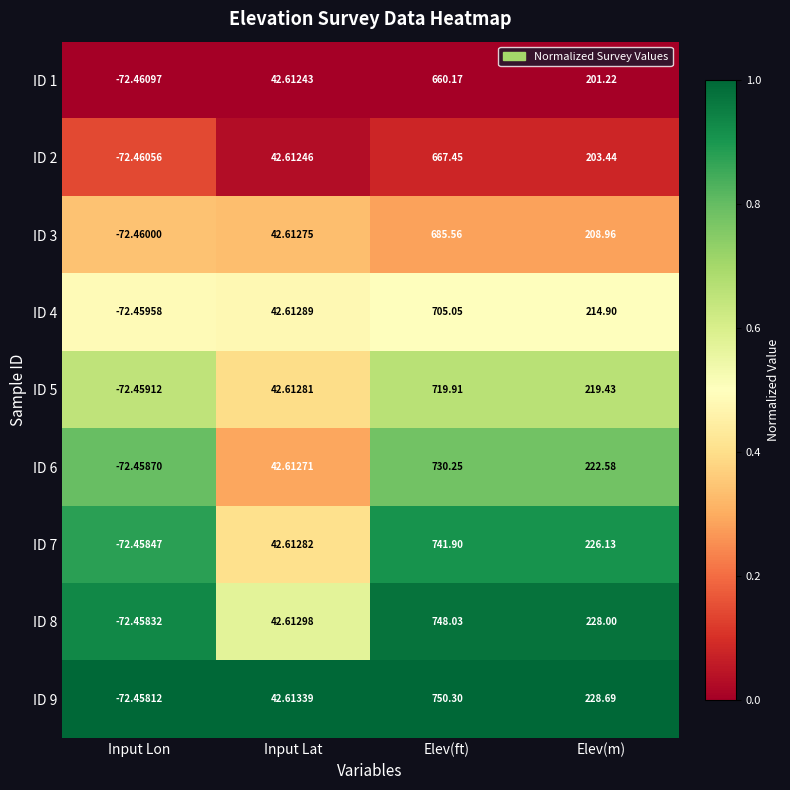

What is the greatest value displayed?

750.3